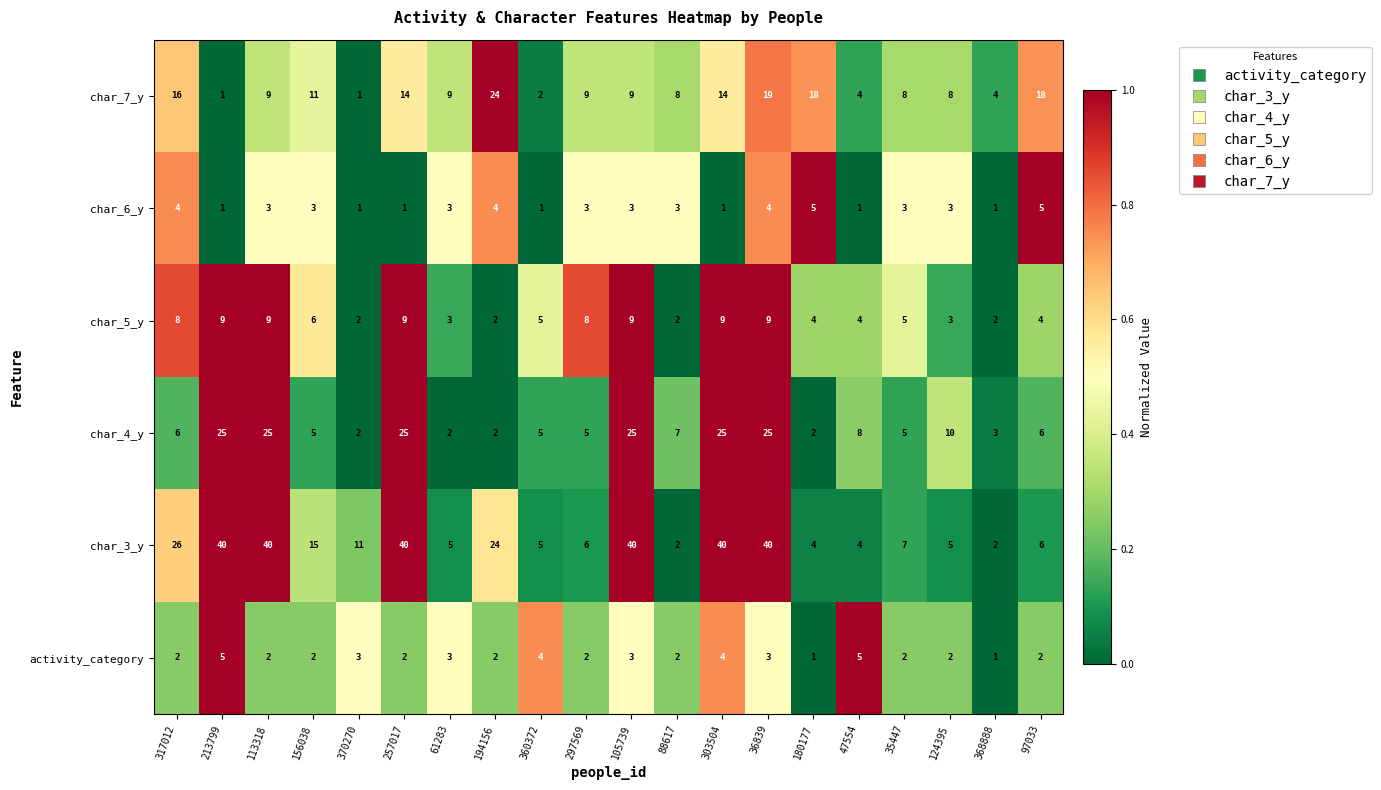

At which label does char_3_y first exceed 11?

317012